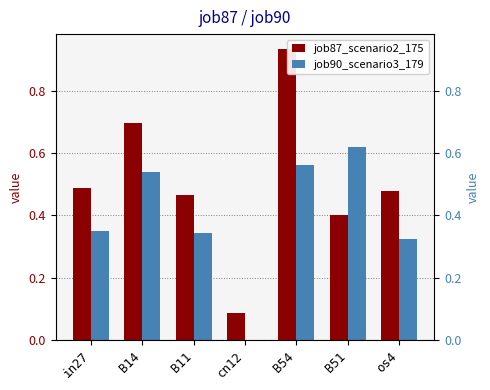

Which series changed the most between in27 and B14?

job87_scenario2_175